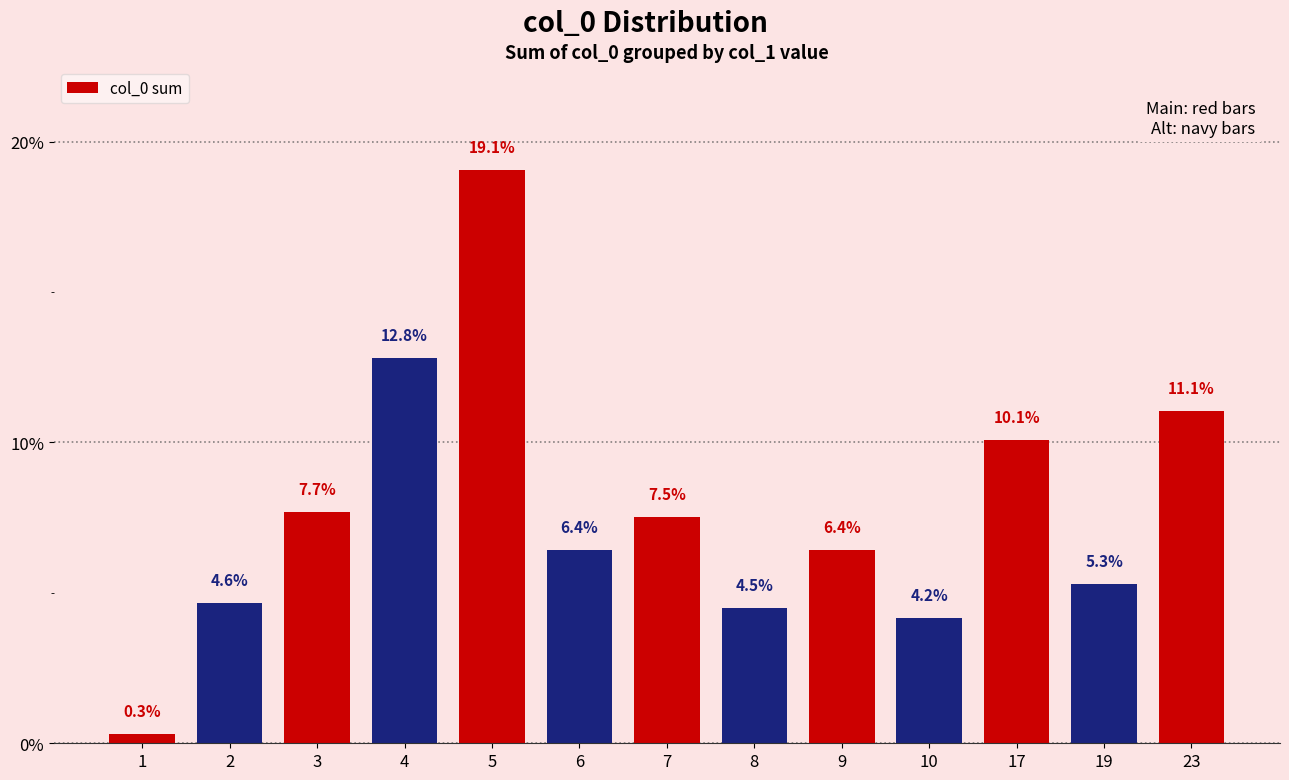

What is the difference between the second highest and minimum values?

12.5